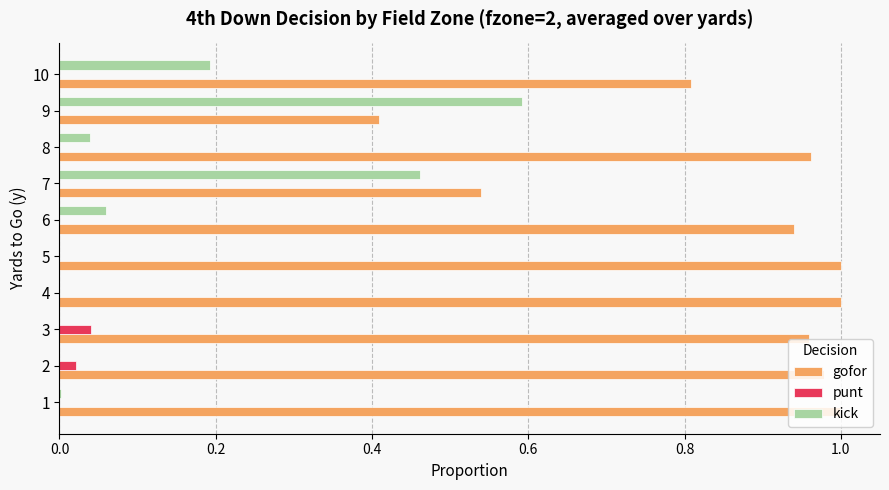

Is the value of kick at 7 greater than the value of punt at 1?

Yes